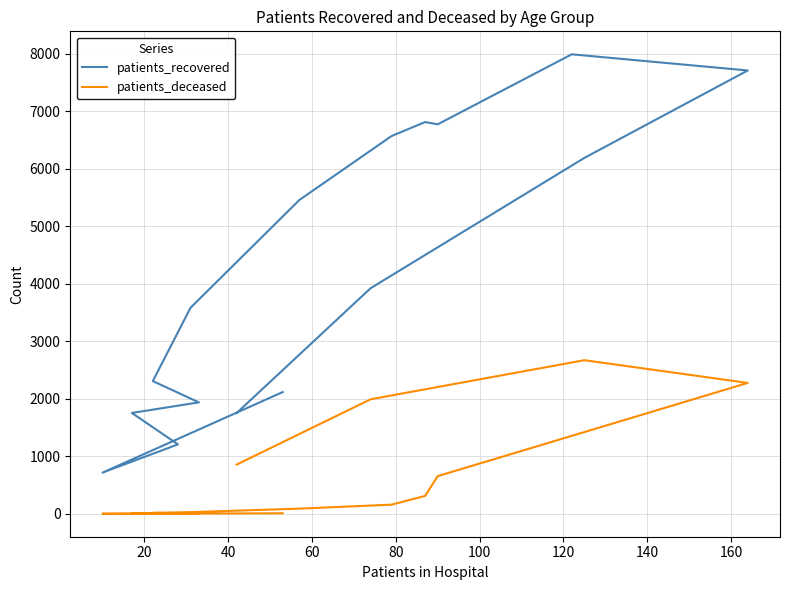

How many lines are shown in the chart?

2